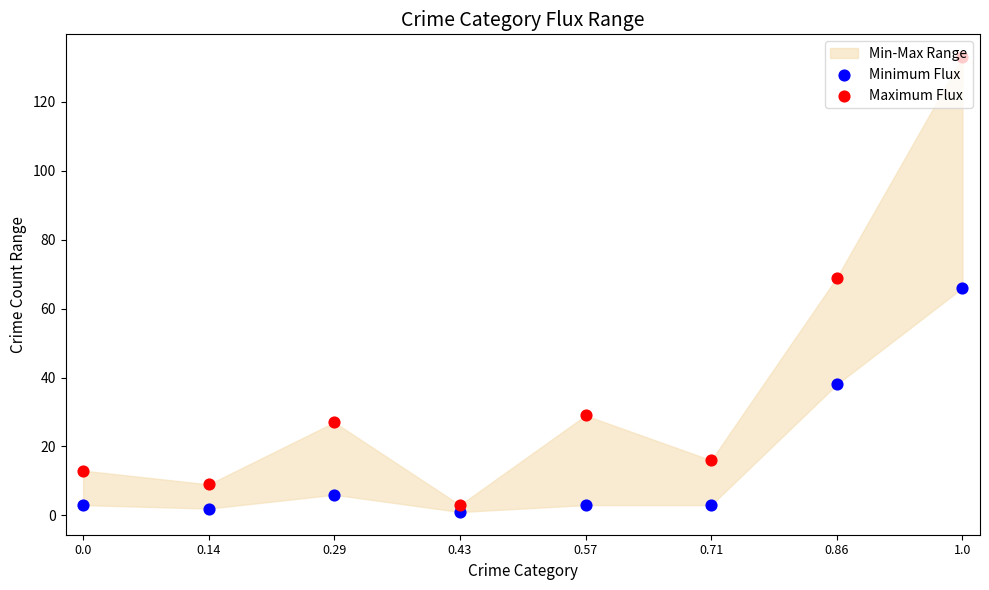

Which series contains the highest Y value?

Maximum Flux